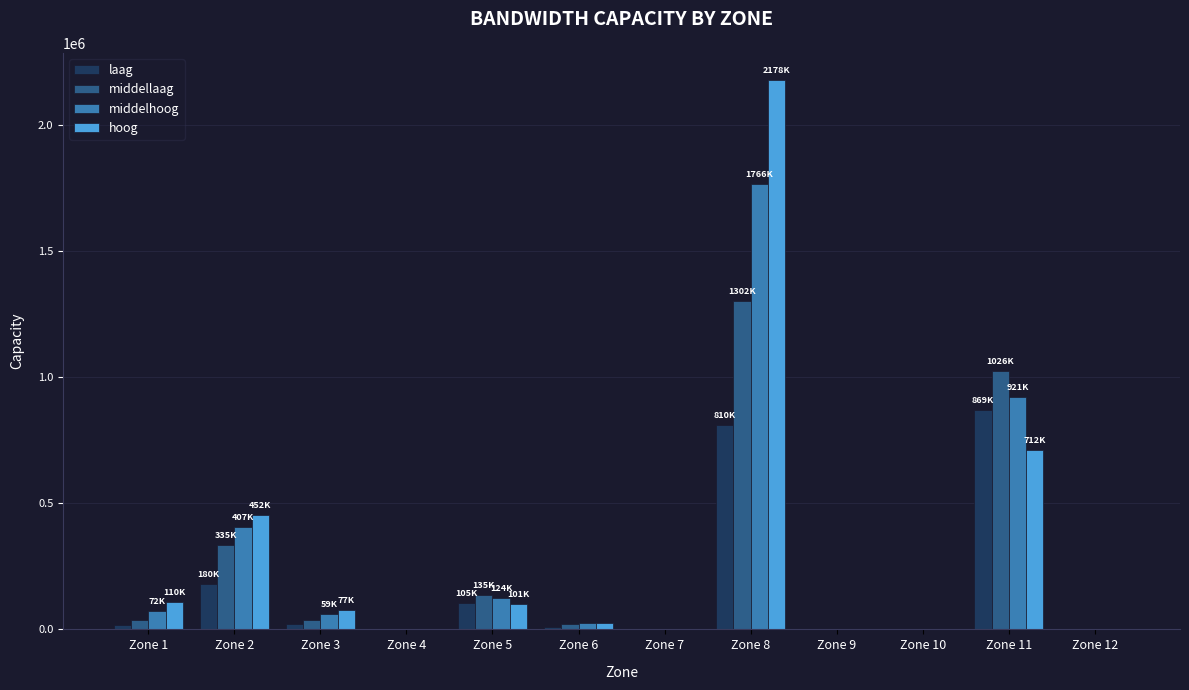

Which series has the largest total across all categories?

hoog